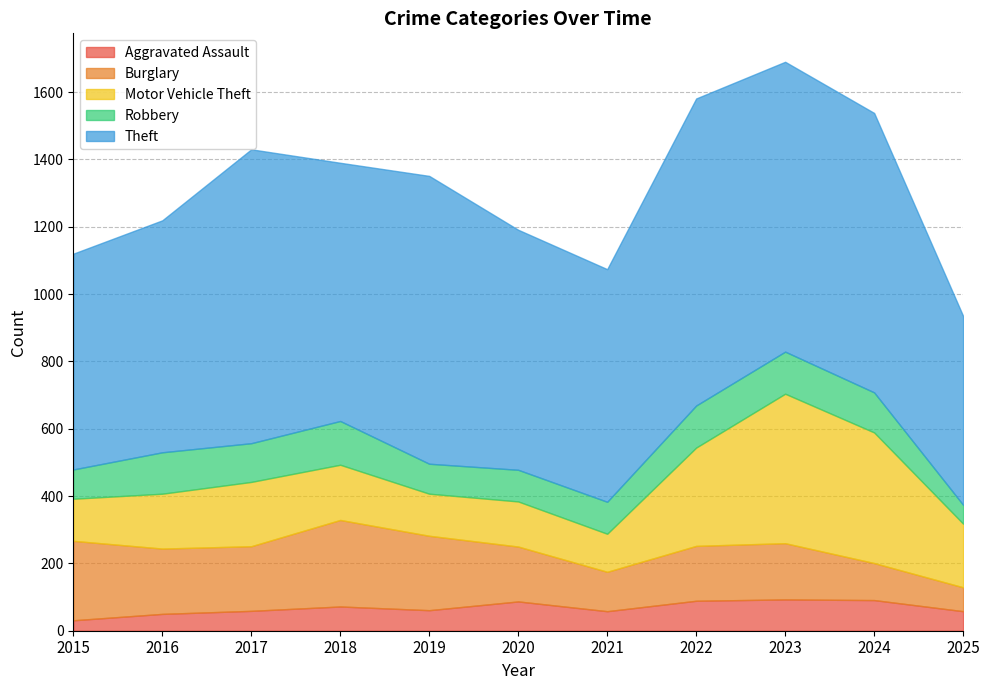

Is it true that Motor Vehicle Theft equals 613 at 2023?

False